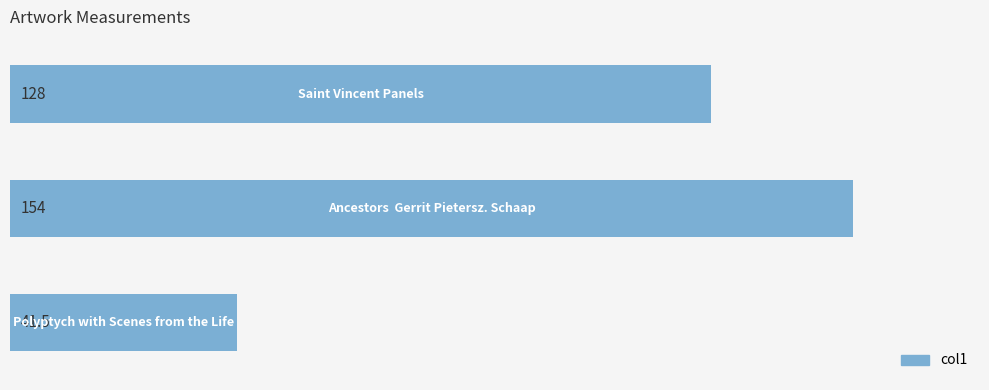

What is the smallest value displayed?

41.5